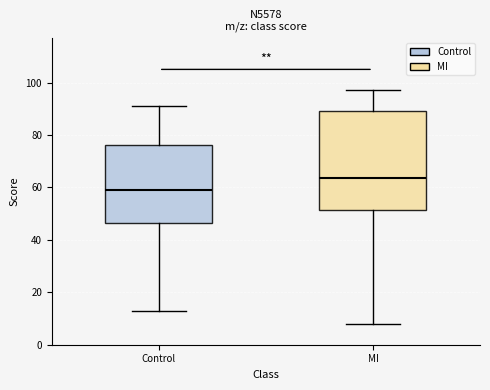

Which box is the tallest, from its lower edge to its upper edge?

MI